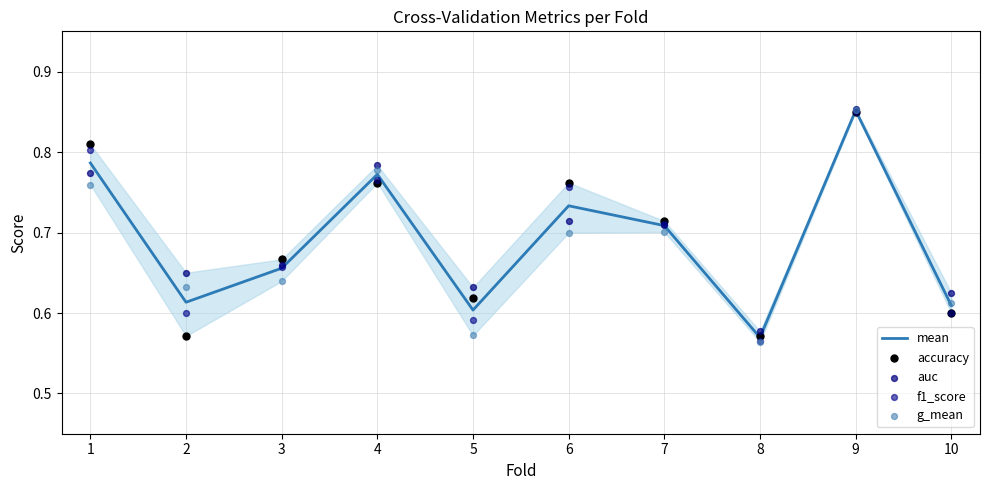

Which series has the widest spread of Y values?

g_mean